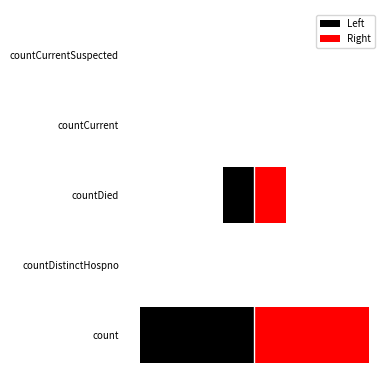

At how many categories does at least one series exceed 3078?

1